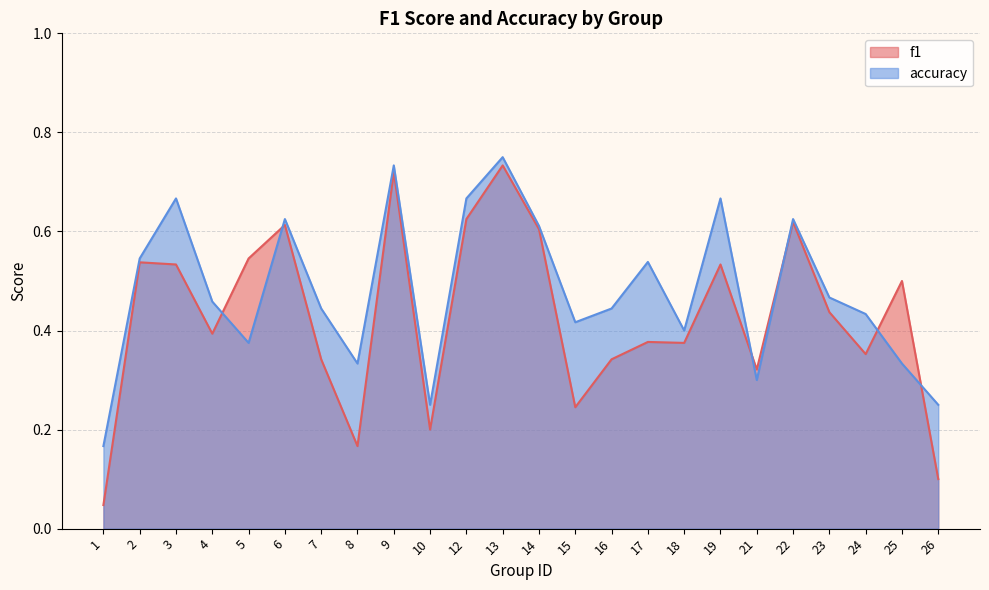

Is it true that accuracy equals 0.6 at 6?

True